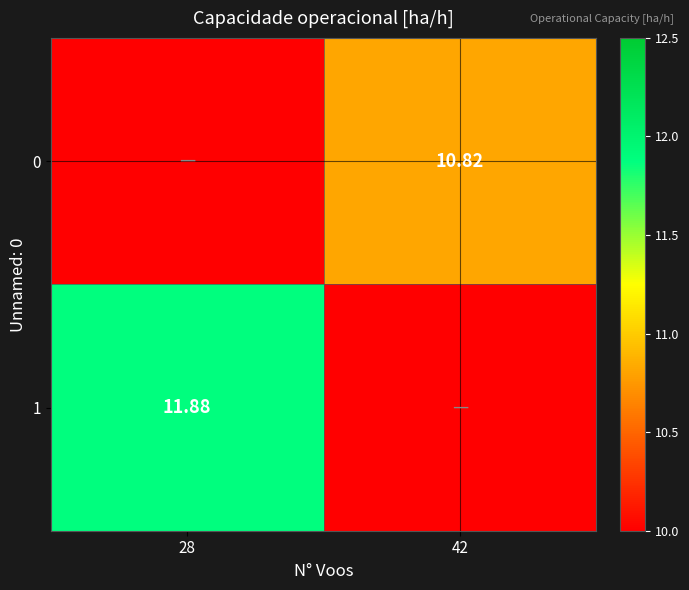

What is the greatest value displayed?

11.9